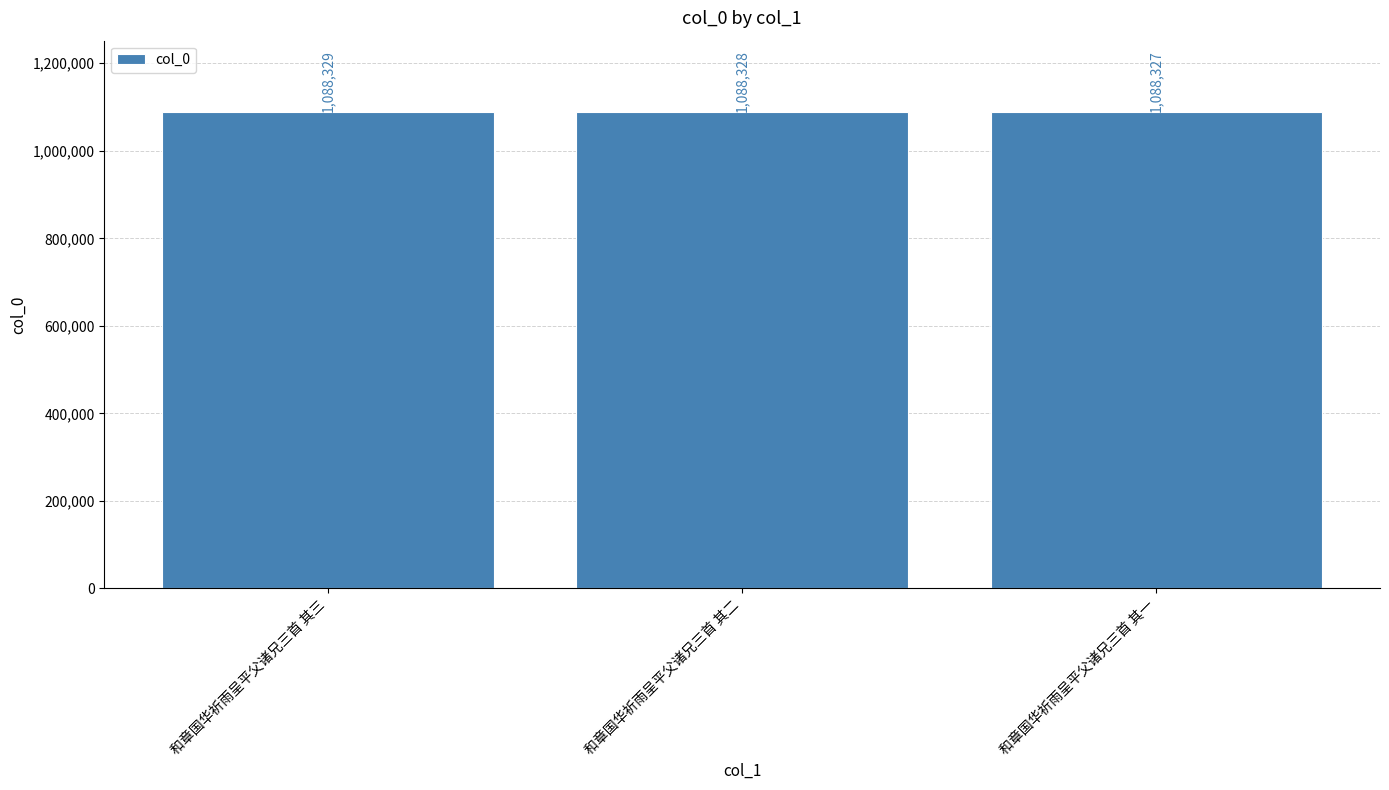

Is it true that the value at 和章国华祈雨呈平父诸兄三首 其二 is 1818911?

False